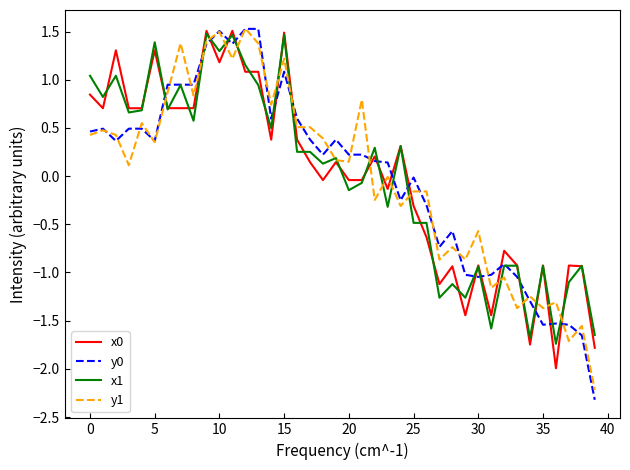

True or false: x0 has more than 1 points higher than both neighbors.

True